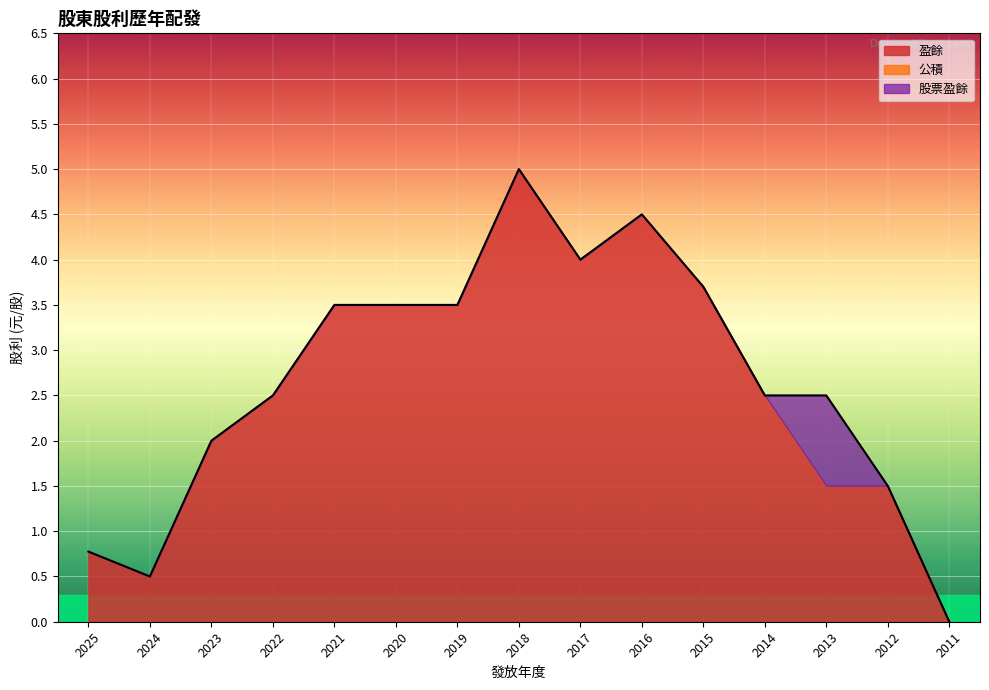

What is the sum of all 盈餘 values?

39.0